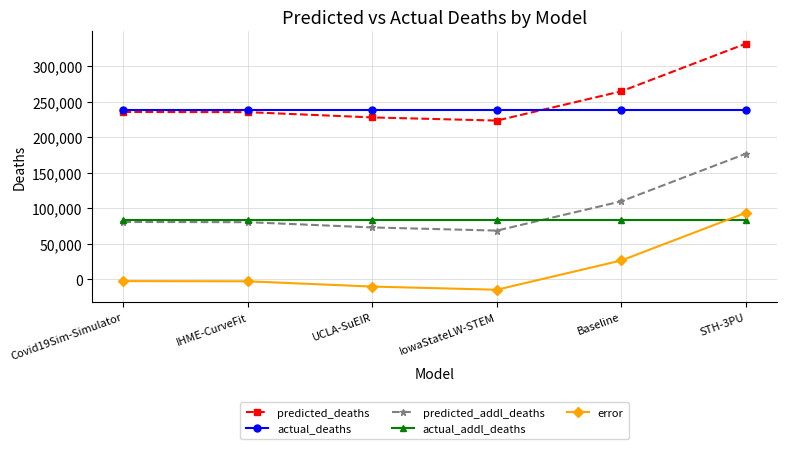

At which label does error reach its minimum?

IowaStateLW-STEM